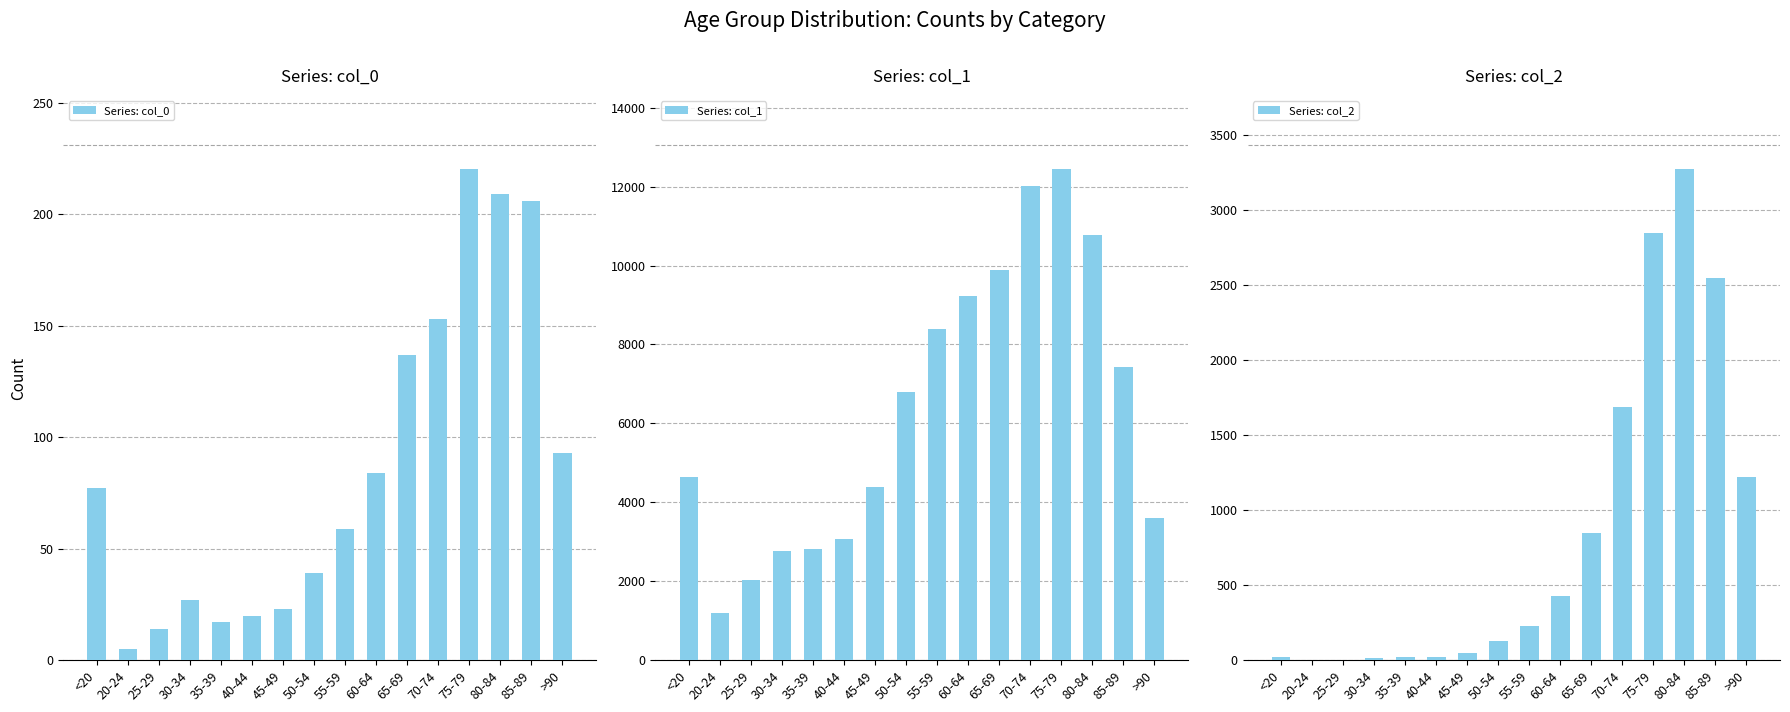

True or false: Series: col_0 has a value of 24 at 60-64.

False